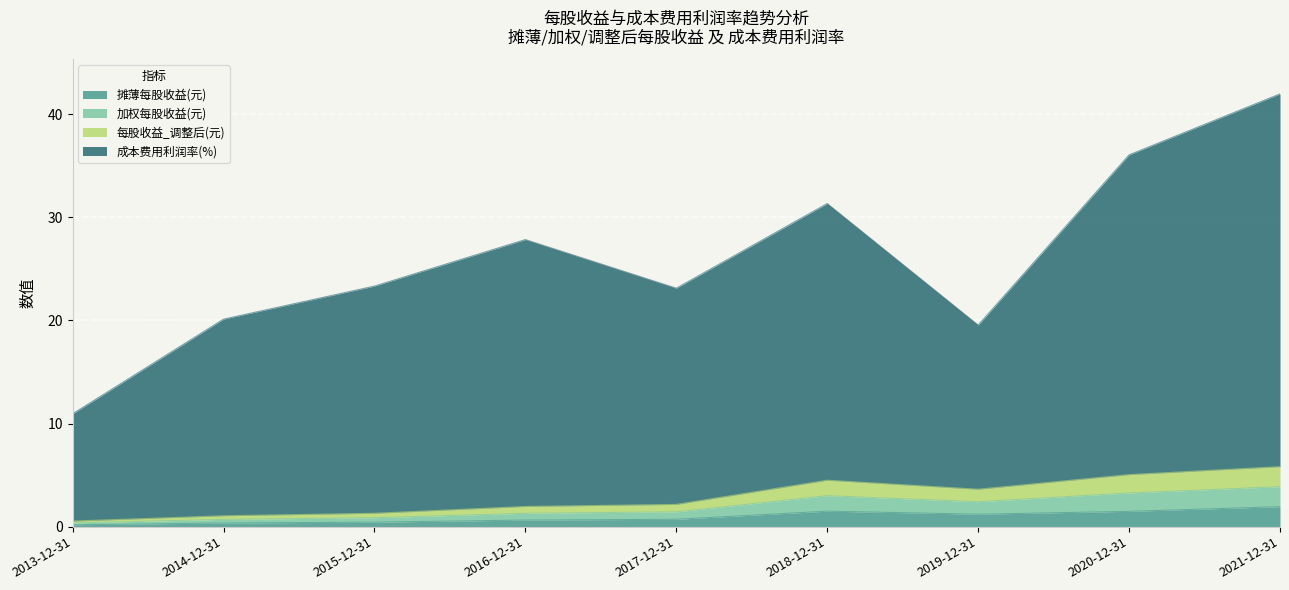

Between 2018-12-31 and 2021-12-31, which series saw the biggest shift?

成本费用利润率(%)